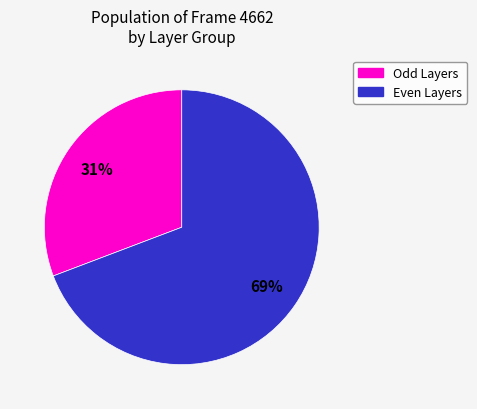

Does any single category account for the majority?

Yes